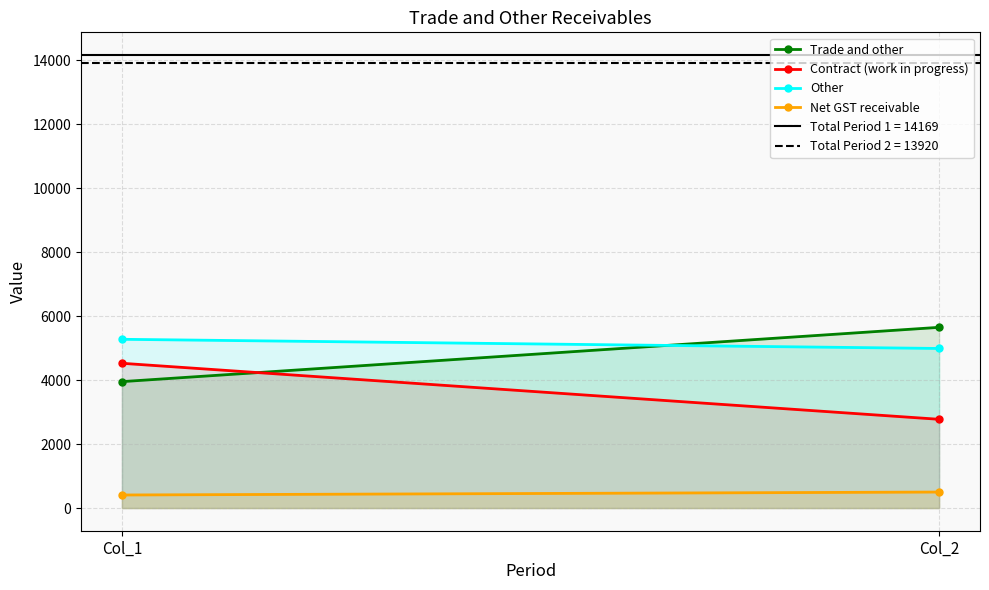

The Contract (work in progress) series shows 1400 at Col_2. True or false?

False